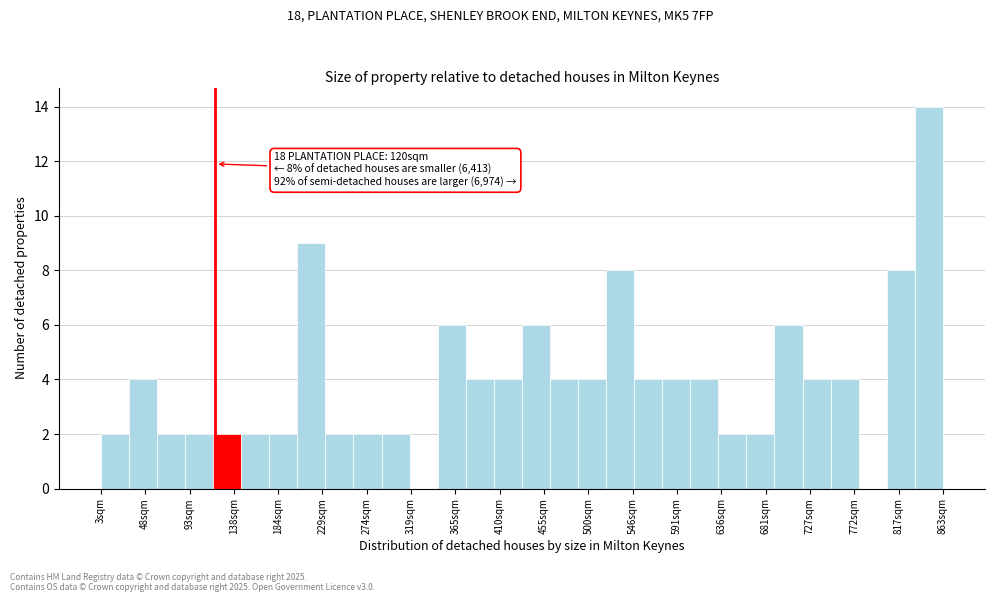

Which range on the x-axis has the tallest bar?

835 to 865